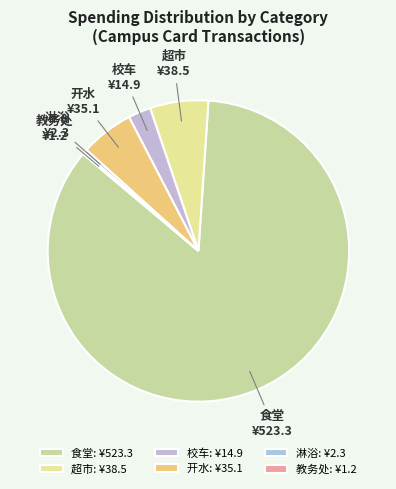

Do 校车 and 淋浴 together represent more than half of the pie?

No